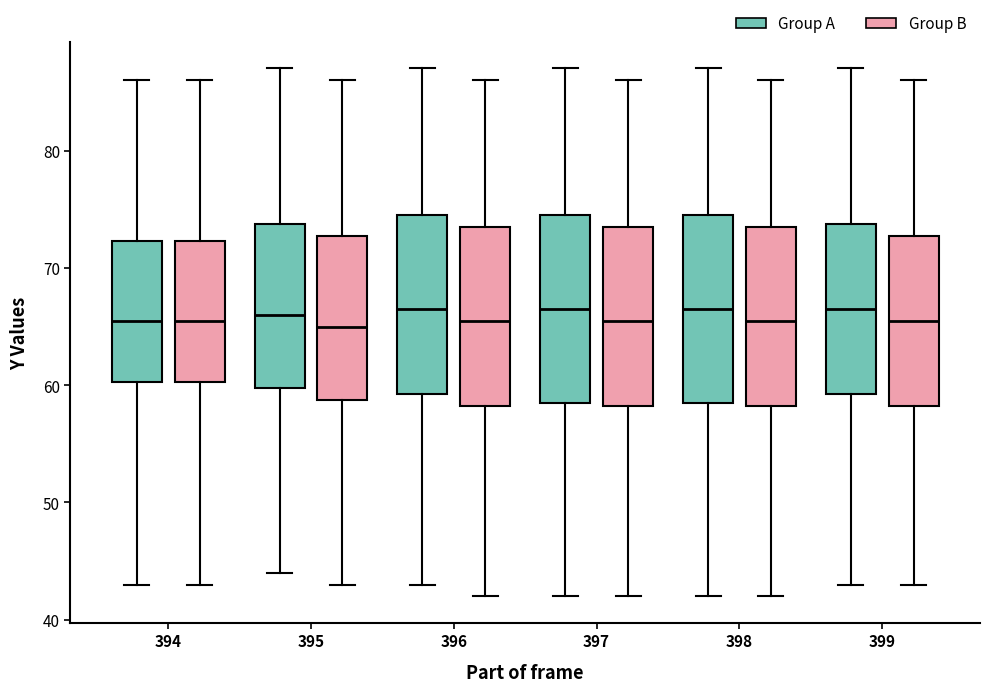

Reading left to right, transcribe this box plot: for each box, give where its median line is, the range the box spans, and where its two whiskers end, as read against the y-axis. The values are not printed on the chart, so give them approximately, as read against the axis.

394 (Group A): median 66, box 60 to 72, whiskers 43 to 86
394 (Group B): median 66, box 60 to 72, whiskers 43 to 86
395 (Group A): median 66, box 60 to 74, whiskers 44 to 87
395 (Group B): median 65, box 59 to 73, whiskers 43 to 86
396 (Group A): median 67, box 59 to 75, whiskers 43 to 87
396 (Group B): median 66, box 58 to 74, whiskers 42 to 86
397 (Group A): median 67, box 59 to 75, whiskers 42 to 87
397 (Group B): median 66, box 58 to 74, whiskers 42 to 86
398 (Group A): median 67, box 59 to 75, whiskers 42 to 87
398 (Group B): median 66, box 58 to 74, whiskers 42 to 86
399 (Group A): median 67, box 59 to 74, whiskers 43 to 87
399 (Group B): median 66, box 58 to 73, whiskers 43 to 86